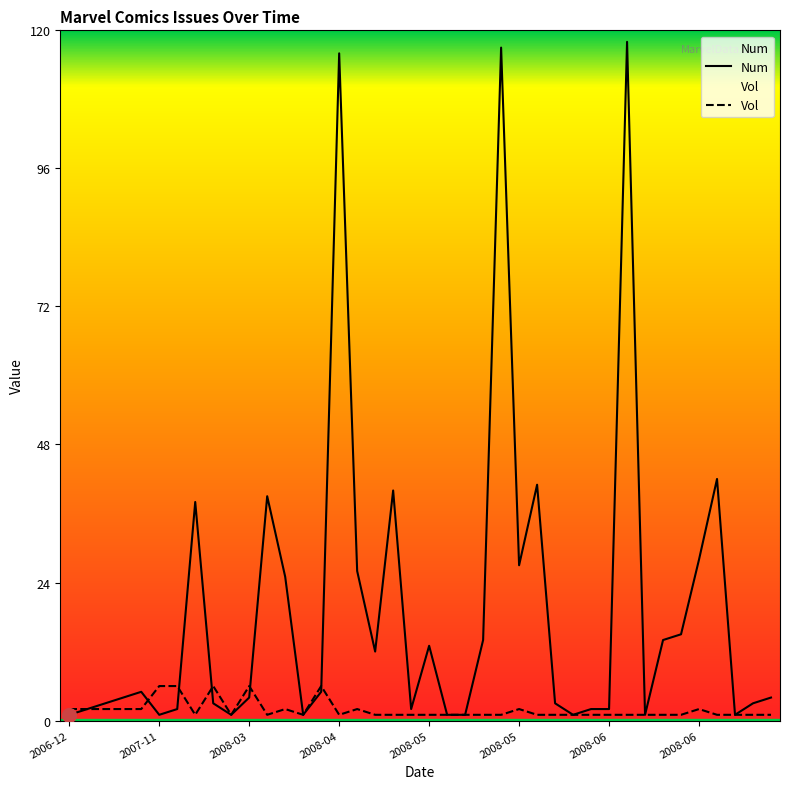

Where is Vol nearest to the value 3?

2006-12-20